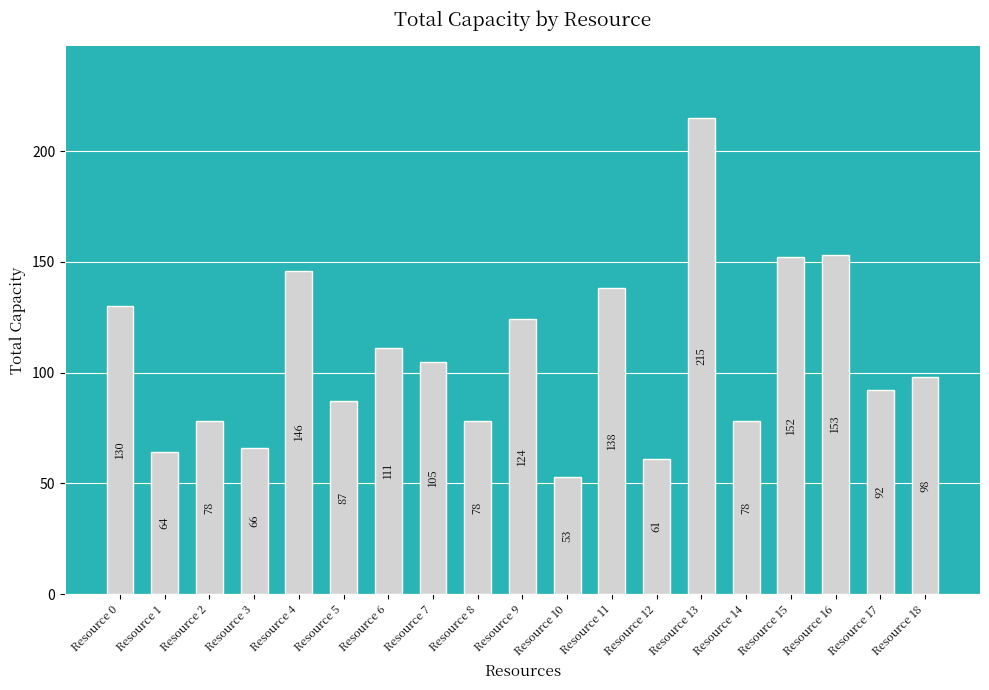

What is the minimum value shown in the chart?

53